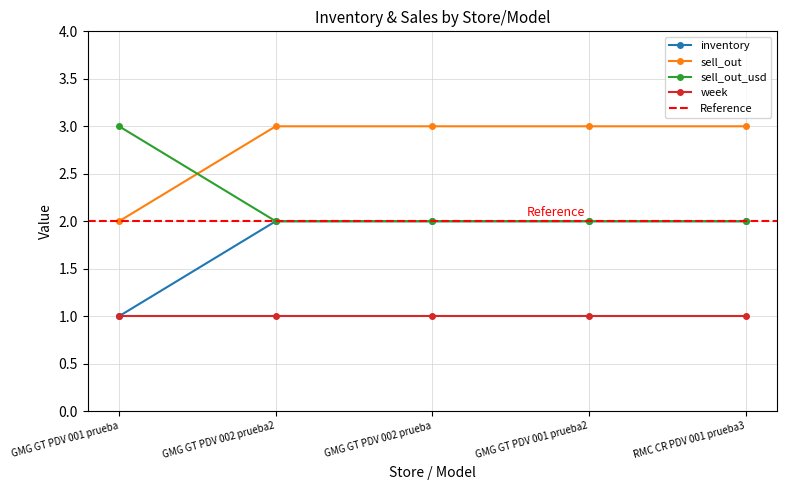

What is the sum of all inventory values?

9